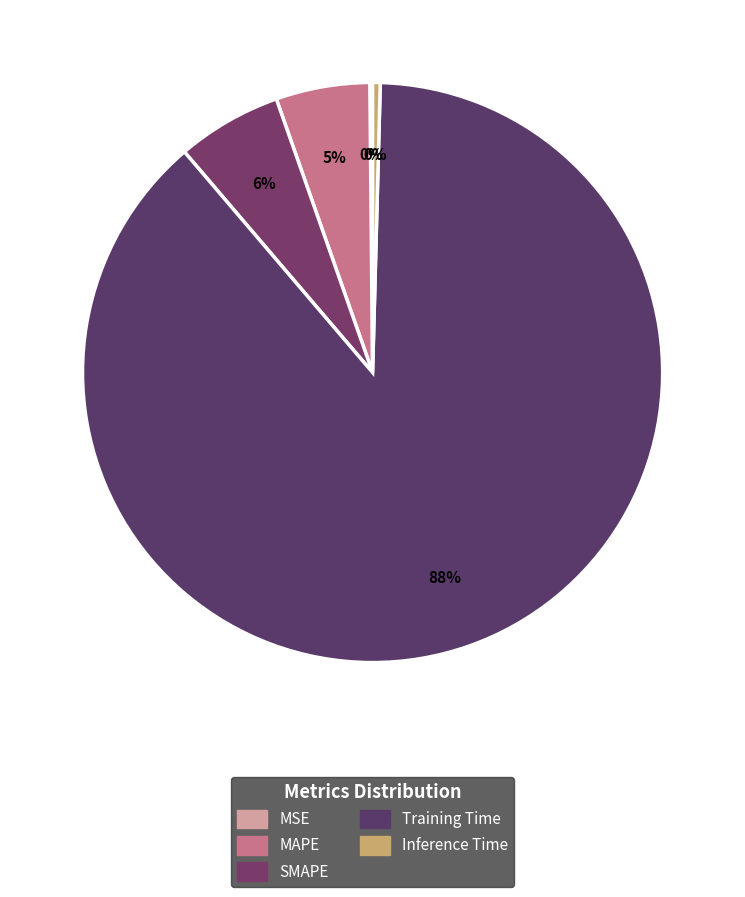

How many segments does this pie chart have?

5